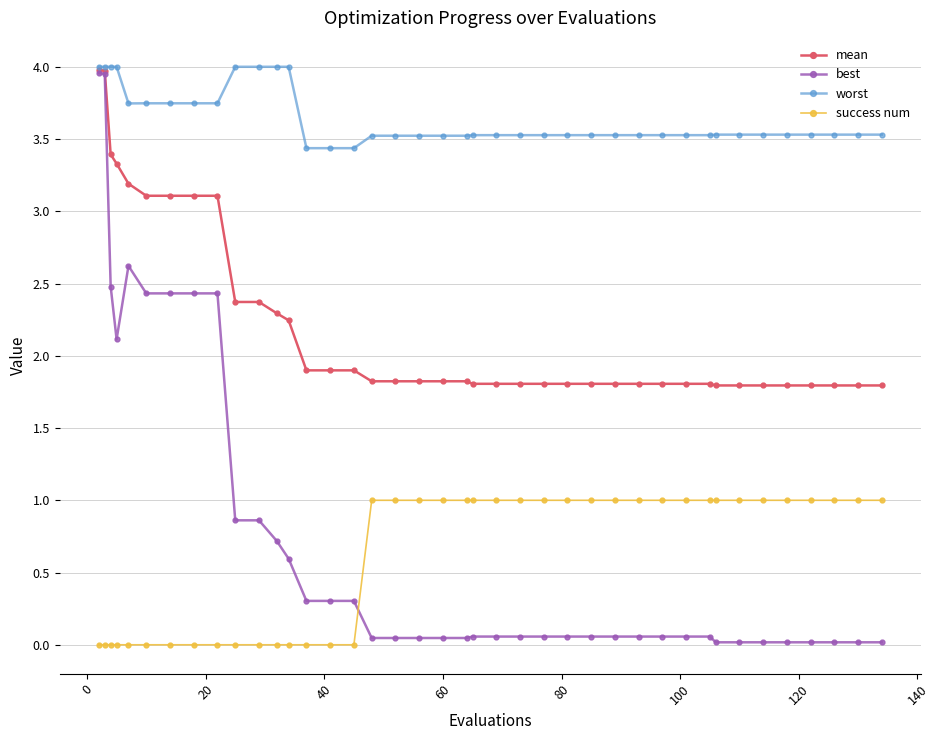

At how many categories does at least one series exceed 3?

40